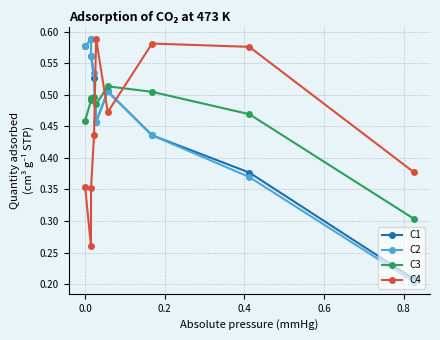

How many C3 values are between 0 and 1?

9